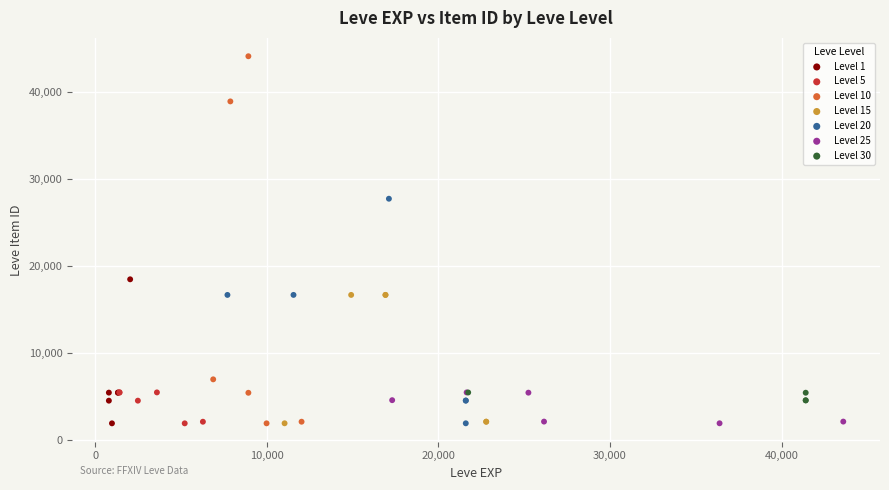

Which series has the widest spread of Y values?

Level 10